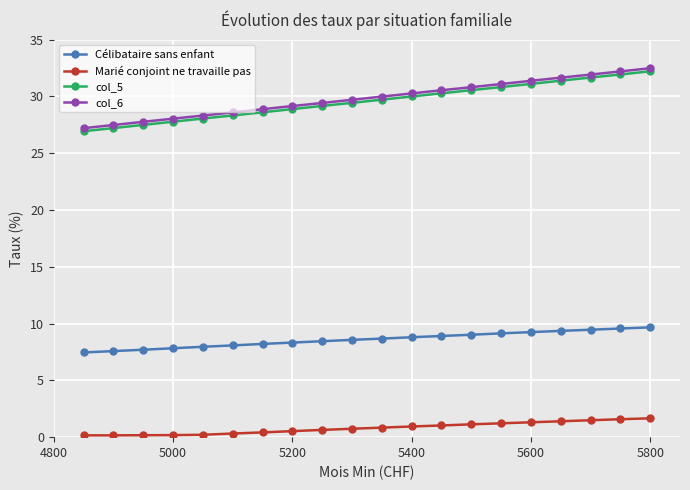

What is the value of the Célibataire sans enfant point at the 5th from the left?

8.0